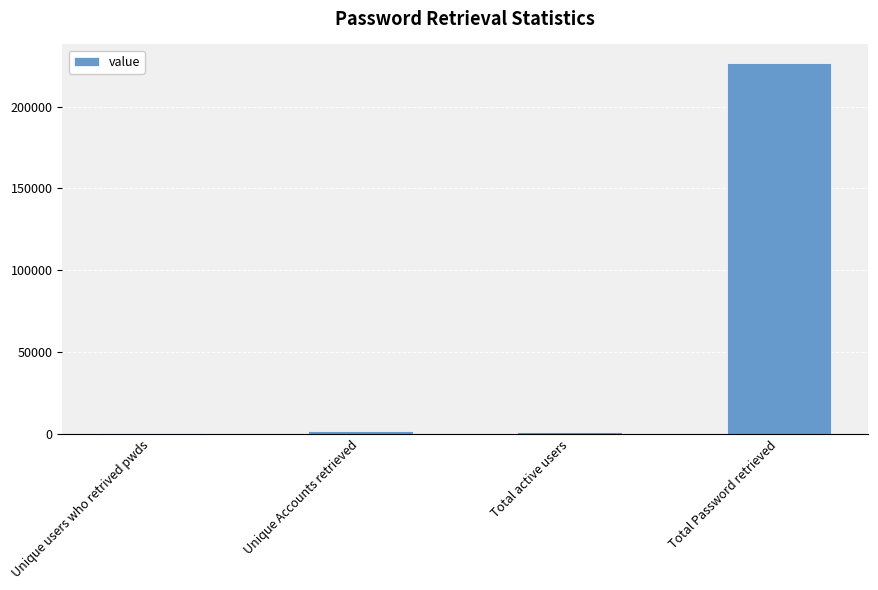

What is the change in value from Unique users who retrived pwds to Total active users?

+578